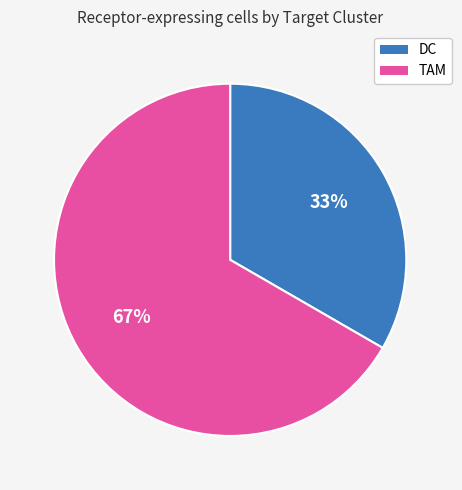

Is it true that DC is 20% of the pie?

False